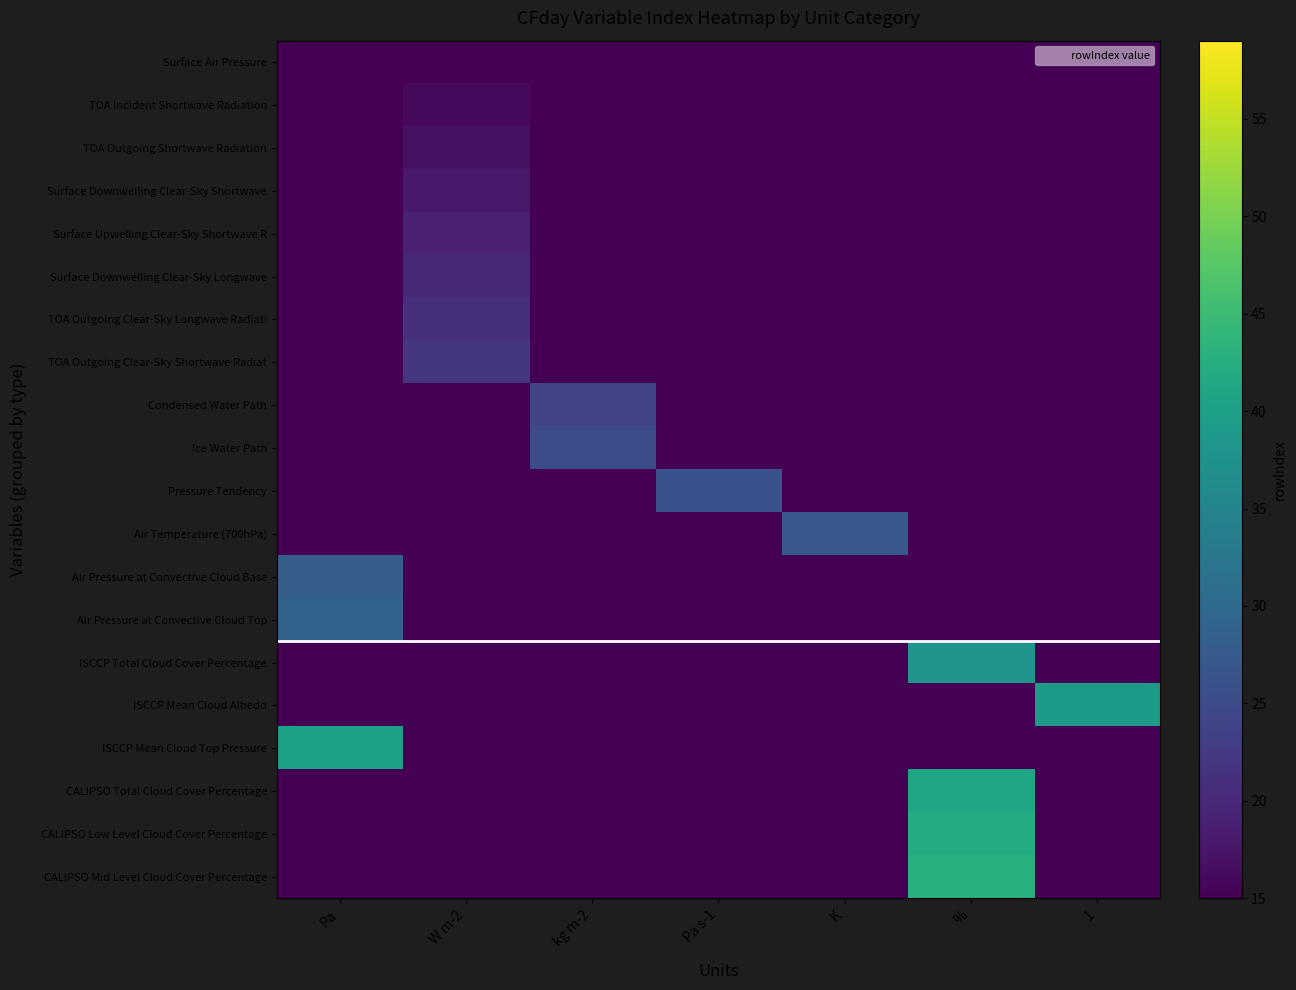

Reading left to right, list all the values displayed in this chart.

Surface Air Pressure: Pa=15	W m-2=15	kg m-2=15	Pa s-1=15	K=15	%=15	1=15
TOA Incident Shortwave Radiation: Pa=15	W m-2=16	kg m-2=15	Pa s-1=15	K=15	%=15	1=15
TOA Outgoing Shortwave Radiation: Pa=15	W m-2=17	kg m-2=15	Pa s-1=15	K=15	%=15	1=15
Surface Downwelling Clear-Sky Shortwave: Pa=15	W m-2=18	kg m-2=15	Pa s-1=15	K=15	%=15	1=15
Surface Upwelling Clear-Sky Shortwave R: Pa=15	W m-2=19	kg m-2=15	Pa s-1=15	K=15	%=15	1=15
Surface Downwelling Clear-Sky Longwave: Pa=15	W m-2=20	kg m-2=15	Pa s-1=15	K=15	%=15	1=15
TOA Outgoing Clear-Sky Longwave Radiati: Pa=15	W m-2=21	kg m-2=15	Pa s-1=15	K=15	%=15	1=15
TOA Outgoing Clear-Sky Shortwave Radiat: Pa=15	W m-2=22	kg m-2=15	Pa s-1=15	K=15	%=15	1=15
Condensed Water Path: Pa=15	W m-2=15	kg m-2=24	Pa s-1=15	K=15	%=15	1=15
Ice Water Path: Pa=15	W m-2=15	kg m-2=25	Pa s-1=15	K=15	%=15	1=15
Pressure Tendency: Pa=15	W m-2=15	kg m-2=15	Pa s-1=26	K=15	%=15	1=15
Air Temperature (700hPa): Pa=15	W m-2=15	kg m-2=15	Pa s-1=15	K=27	%=15	1=15
Air Pressure at Convective Cloud Base: Pa=28	W m-2=15	kg m-2=15	Pa s-1=15	K=15	%=15	1=15
Air Pressure at Convective Cloud Top: Pa=29	W m-2=15	kg m-2=15	Pa s-1=15	K=15	%=15	1=15
ISCCP Total Cloud Cover Percentage: Pa=15	W m-2=15	kg m-2=15	Pa s-1=15	K=15	%=38	1=15
ISCCP Mean Cloud Albedo: Pa=15	W m-2=15	kg m-2=15	Pa s-1=15	K=15	%=15	1=39
ISCCP Mean Cloud Top Pressure: Pa=40	W m-2=15	kg m-2=15	Pa s-1=15	K=15	%=15	1=15
CALIPSO Total Cloud Cover Percentage: Pa=15	W m-2=15	kg m-2=15	Pa s-1=15	K=15	%=41	1=15
CALIPSO Low Level Cloud Cover Percentage: Pa=15	W m-2=15	kg m-2=15	Pa s-1=15	K=15	%=42	1=15
CALIPSO Mid Level Cloud Cover Percentage: Pa=15	W m-2=15	kg m-2=15	Pa s-1=15	K=15	%=43	1=15